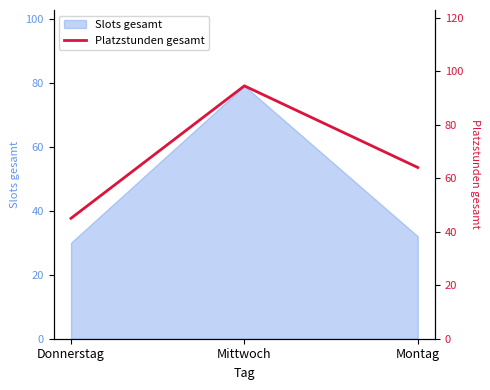

Reading right to left, extract all data points from this chart.

64.0	94.5	45.0